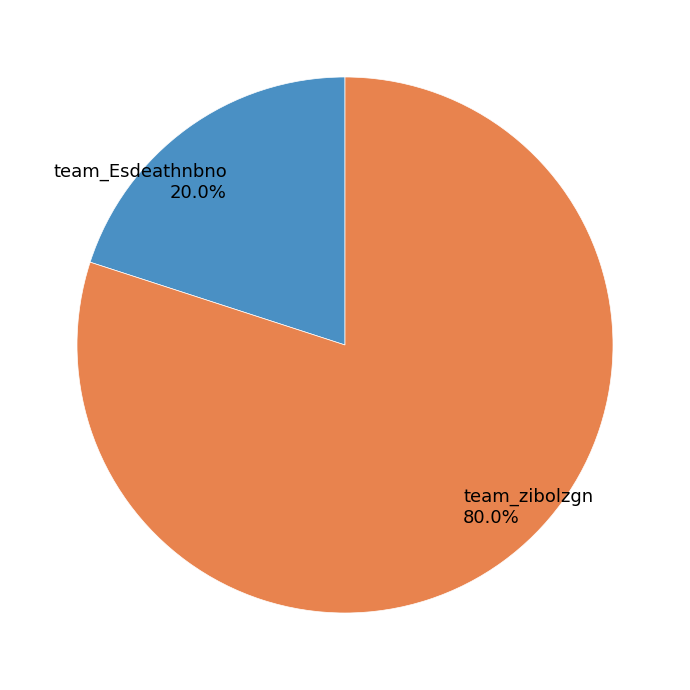

What is the largest slice in the pie chart?

team_zibolzgn